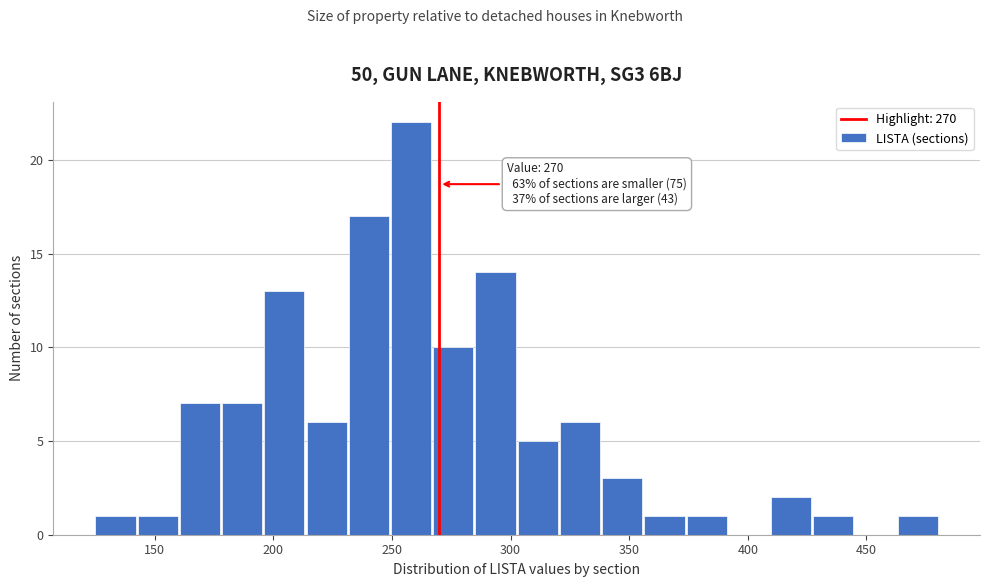

Around what value on the x-axis is the tallest bar? Give the approximate position of its centre, as read against the axis.

260